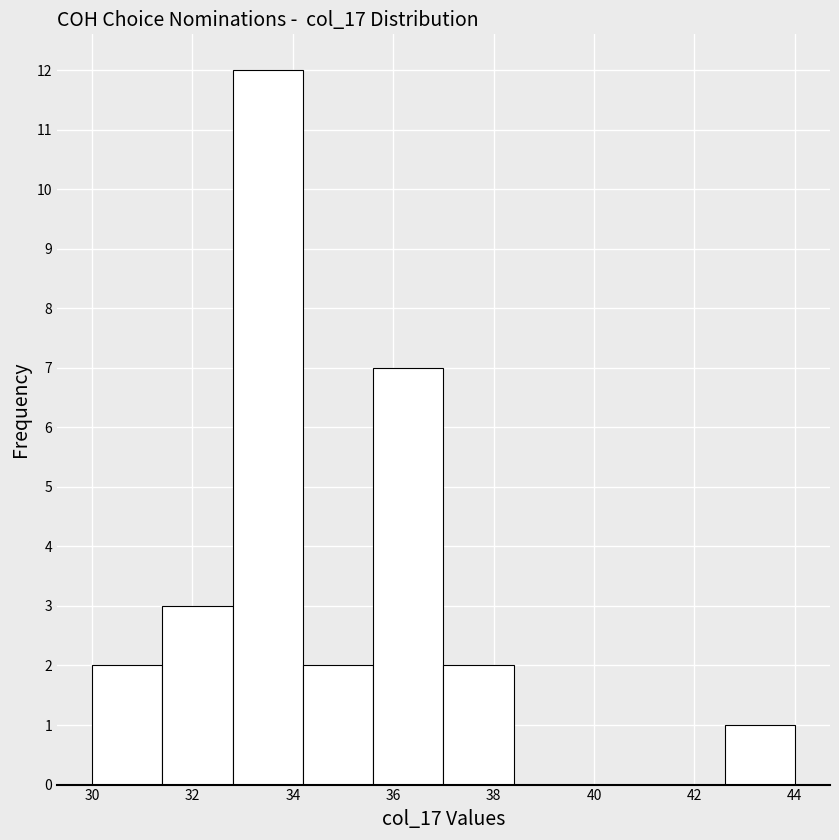

What is the height of the bar covering 32.8 to 34.2 on the x-axis? The values are not printed on the chart, so give them approximately, as read against the axis.

12